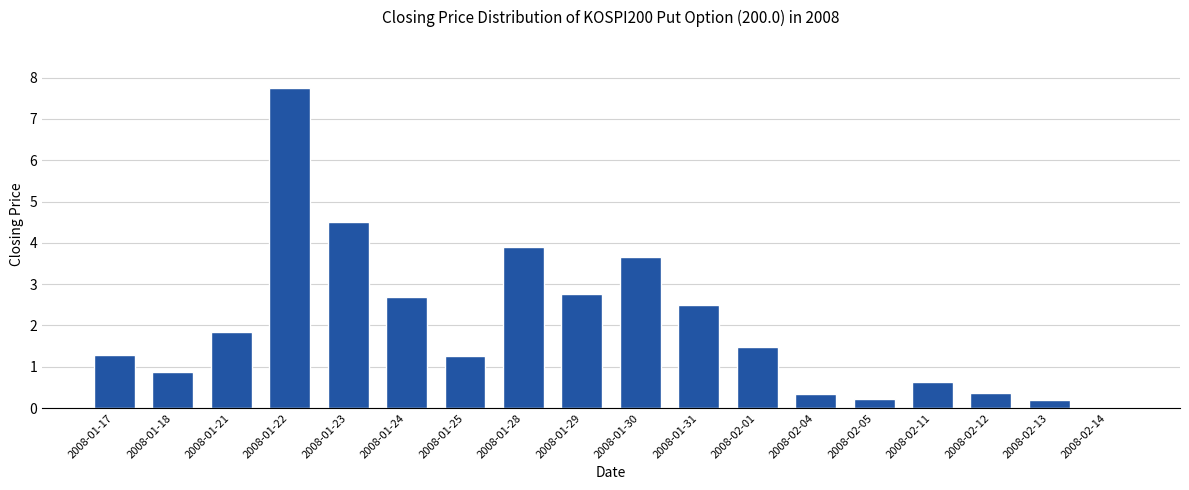

Which category has the highest value across all series?

2008-01-22